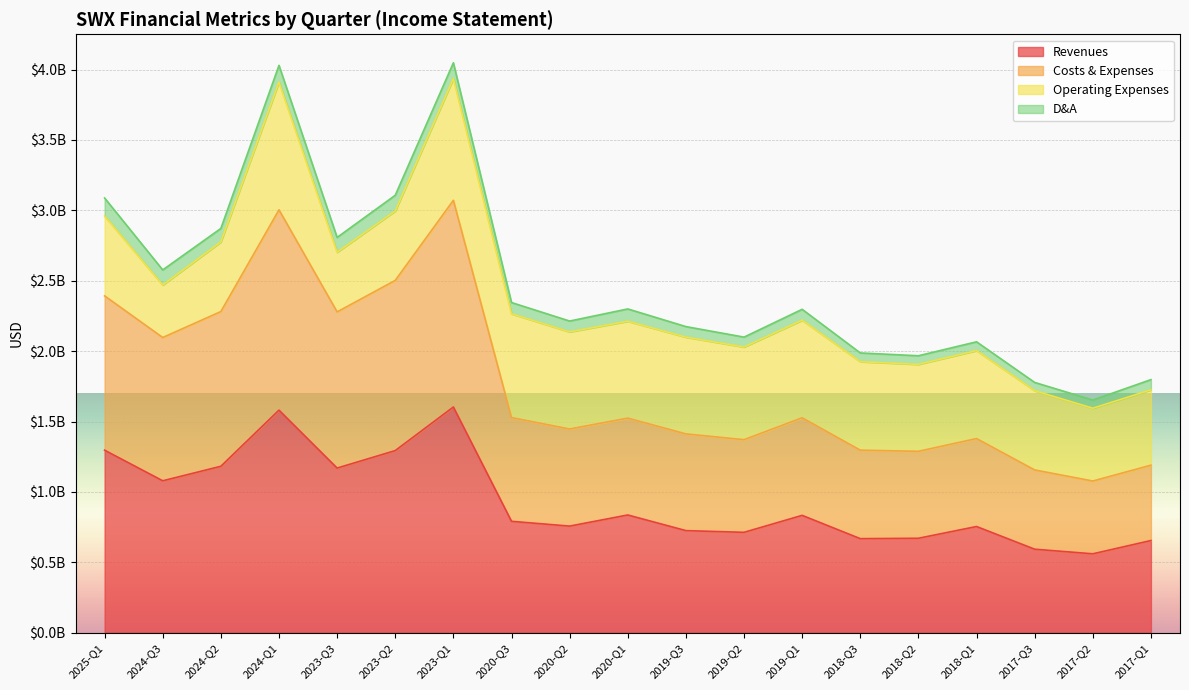

True or false: Revenues and Costs & Expenses cross at least once.

False